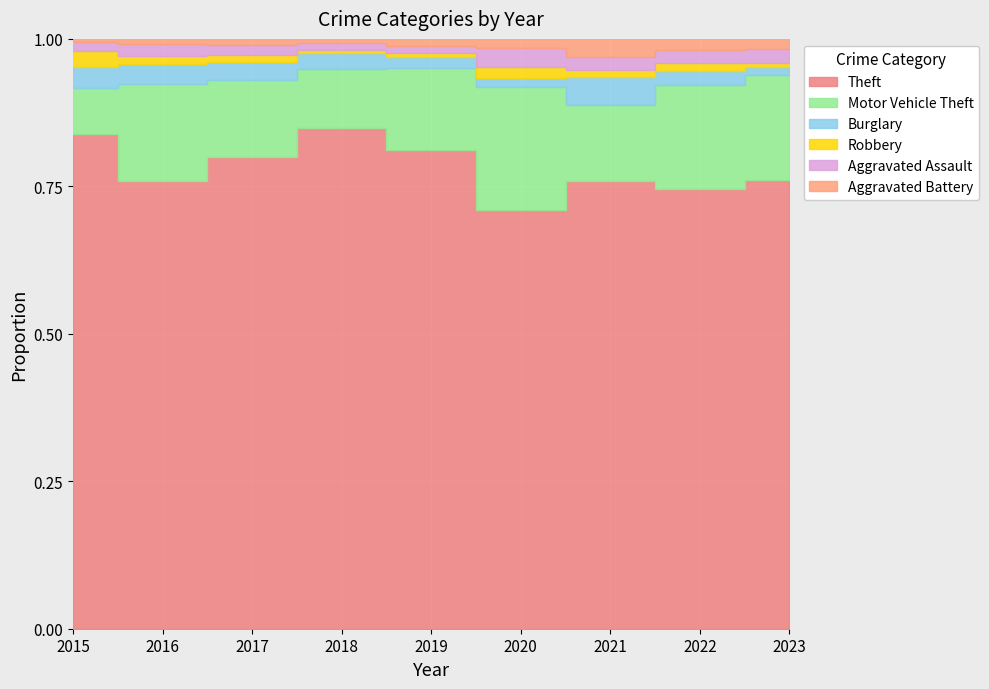

At which category does Motor Vehicle Theft reach its first local peak?

2016